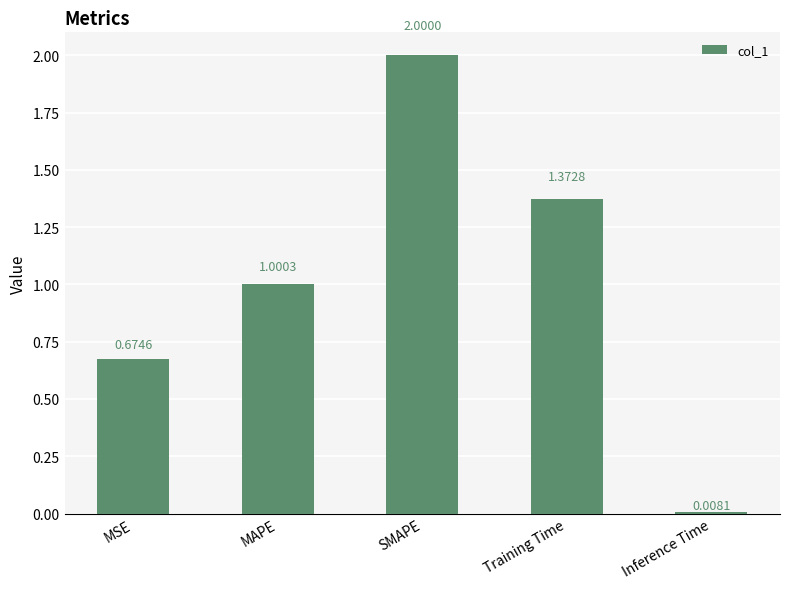

Rank the categories by value from highest to lowest.

SMAPE, Training Time, MAPE, MSE, Inference Time